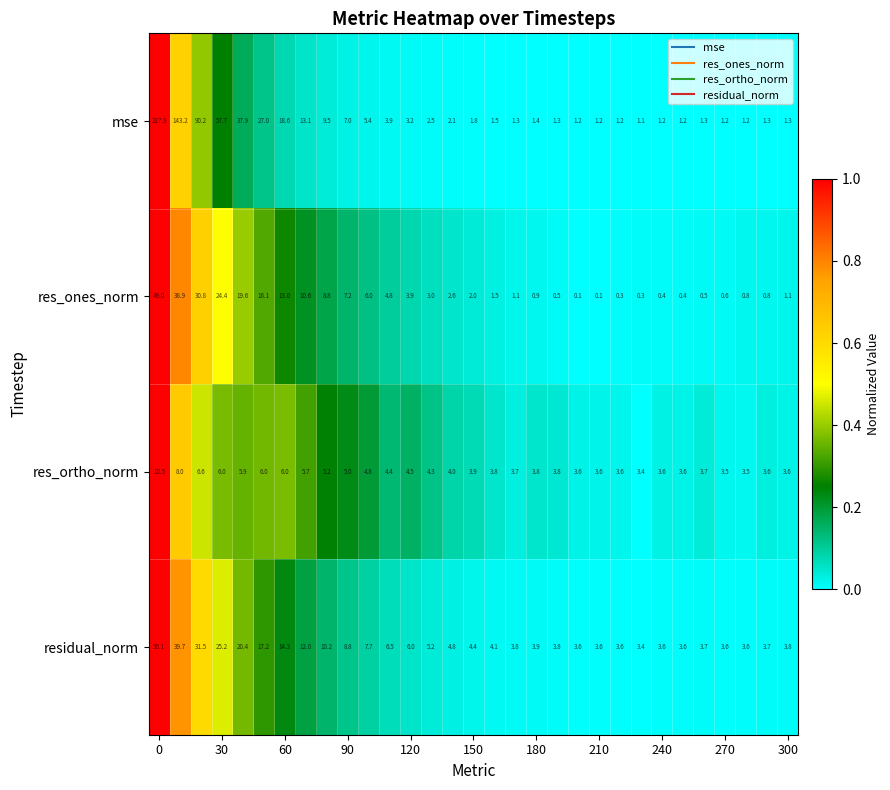

How many data points does each series have?

31